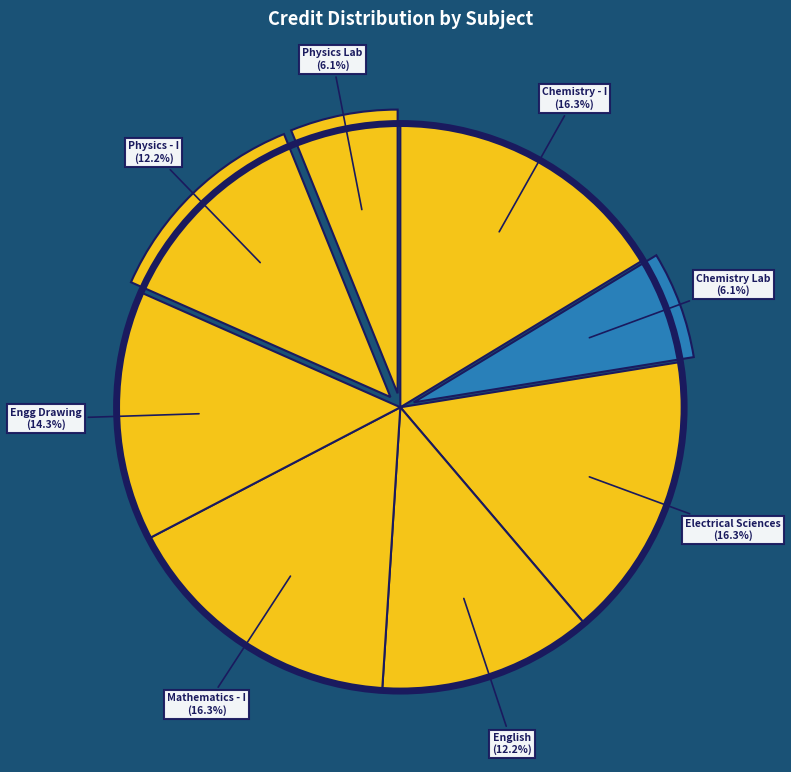

Which has a higher value, Physics - I or Electrical Sciences?

Electrical Sciences